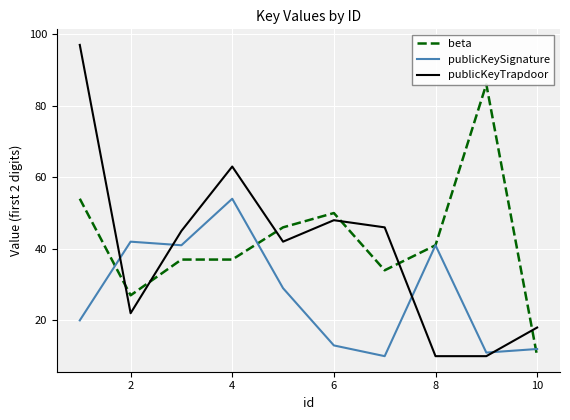

How many lines are shown in the chart?

3